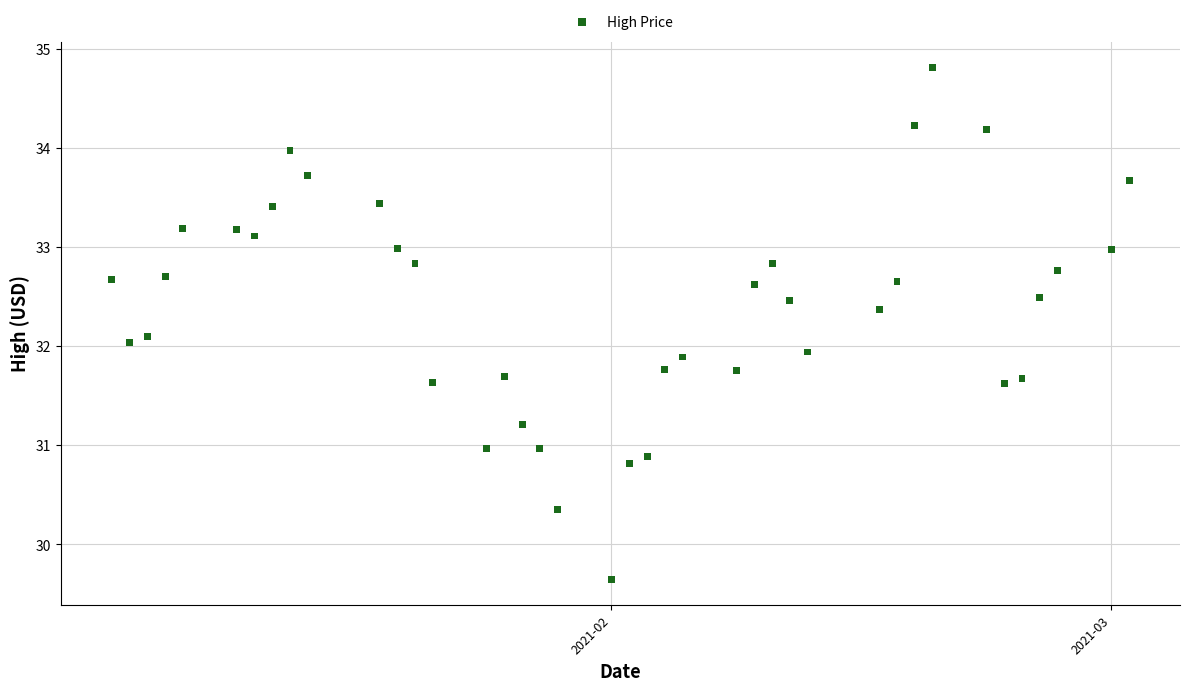

What is the range of Y values (max minus min)?

5.2